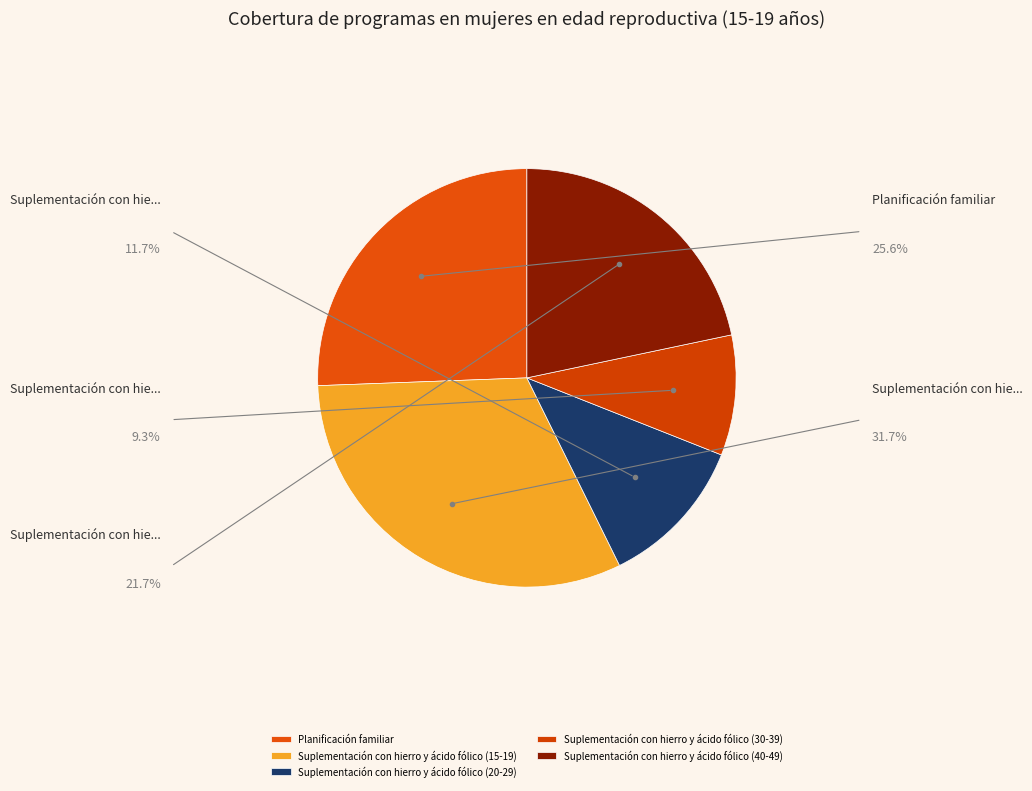

What percentage is the Suplementación con hierro y ácido fólico (40-49) slice, to the nearest percent?

22%